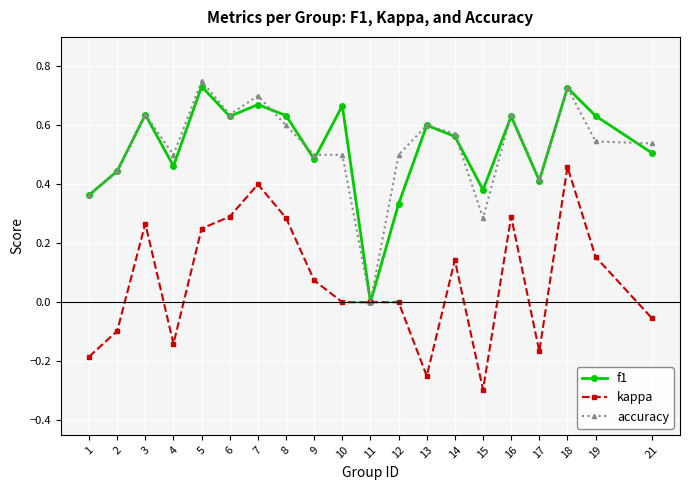

What are all the series names shown in the legend?

f1, kappa, accuracy